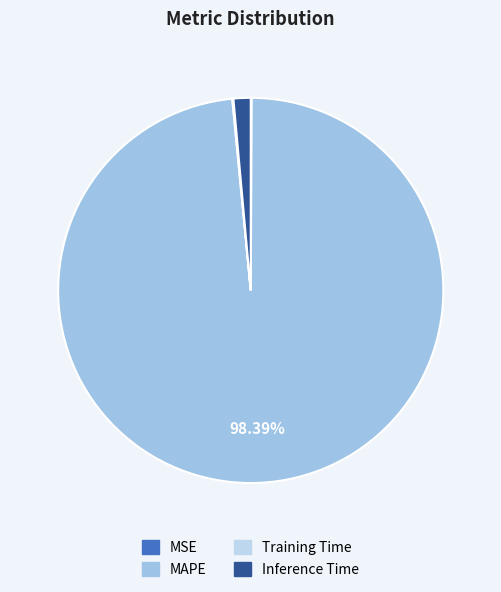

Does MSE account for over 50% of the chart?

No